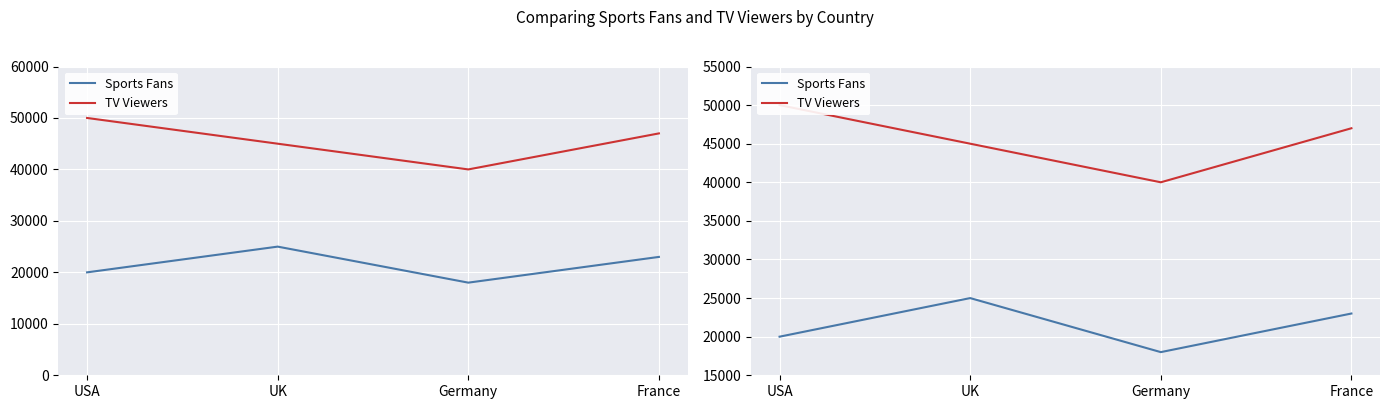

In TV Viewers, how many points are lower than both neighbors (excluding endpoints)?

1